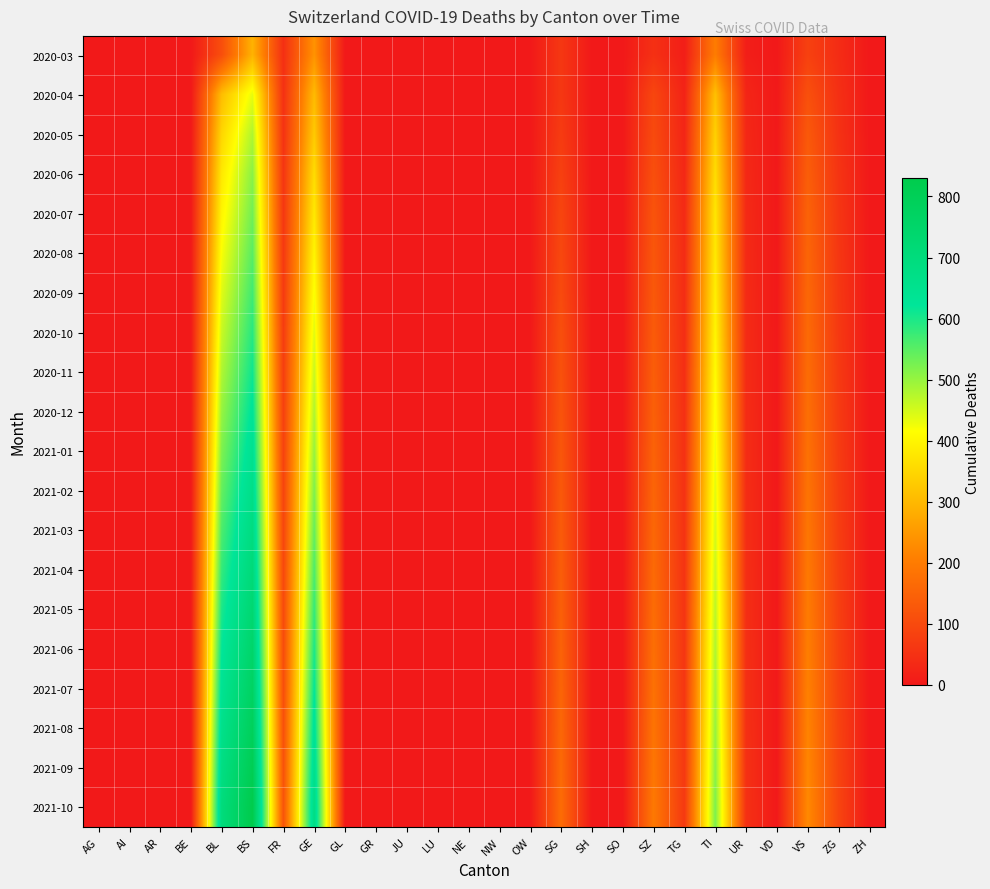

What is the spread (max minus min) of values at BS?

538